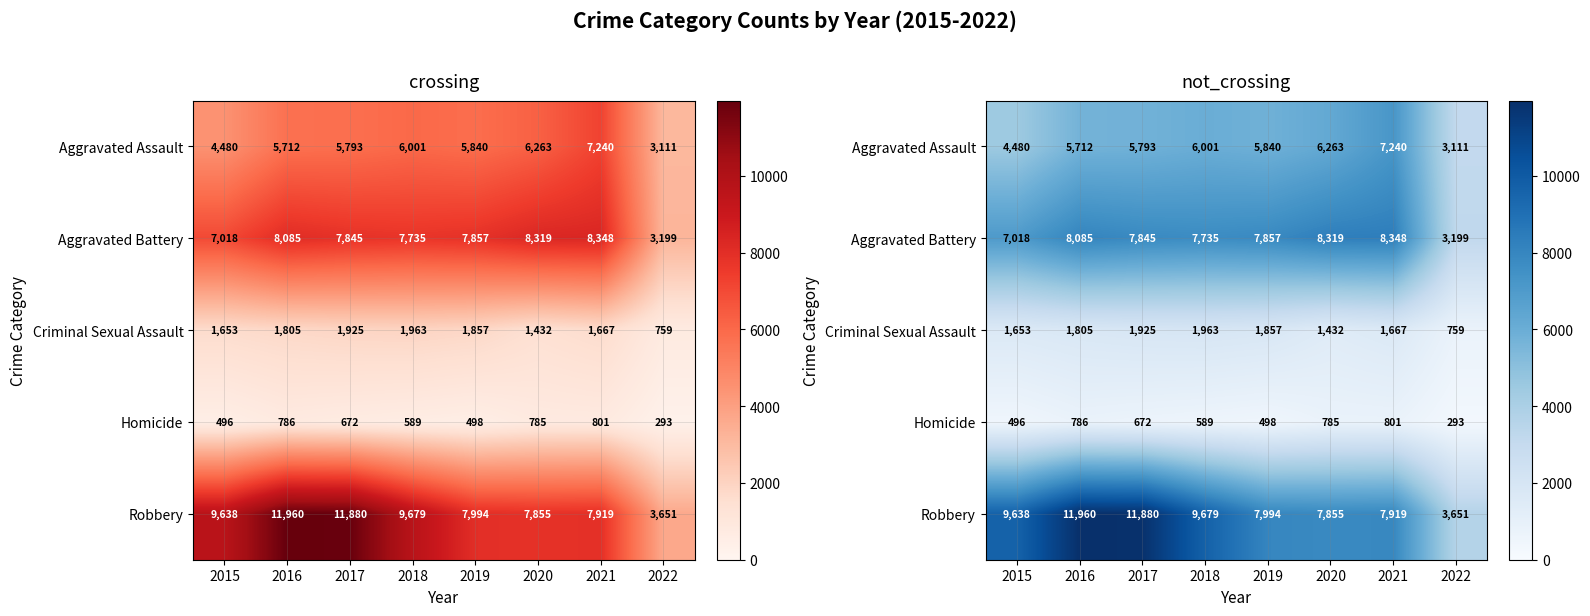

What is the difference between the Homicide values at 2016 and 2021?

15